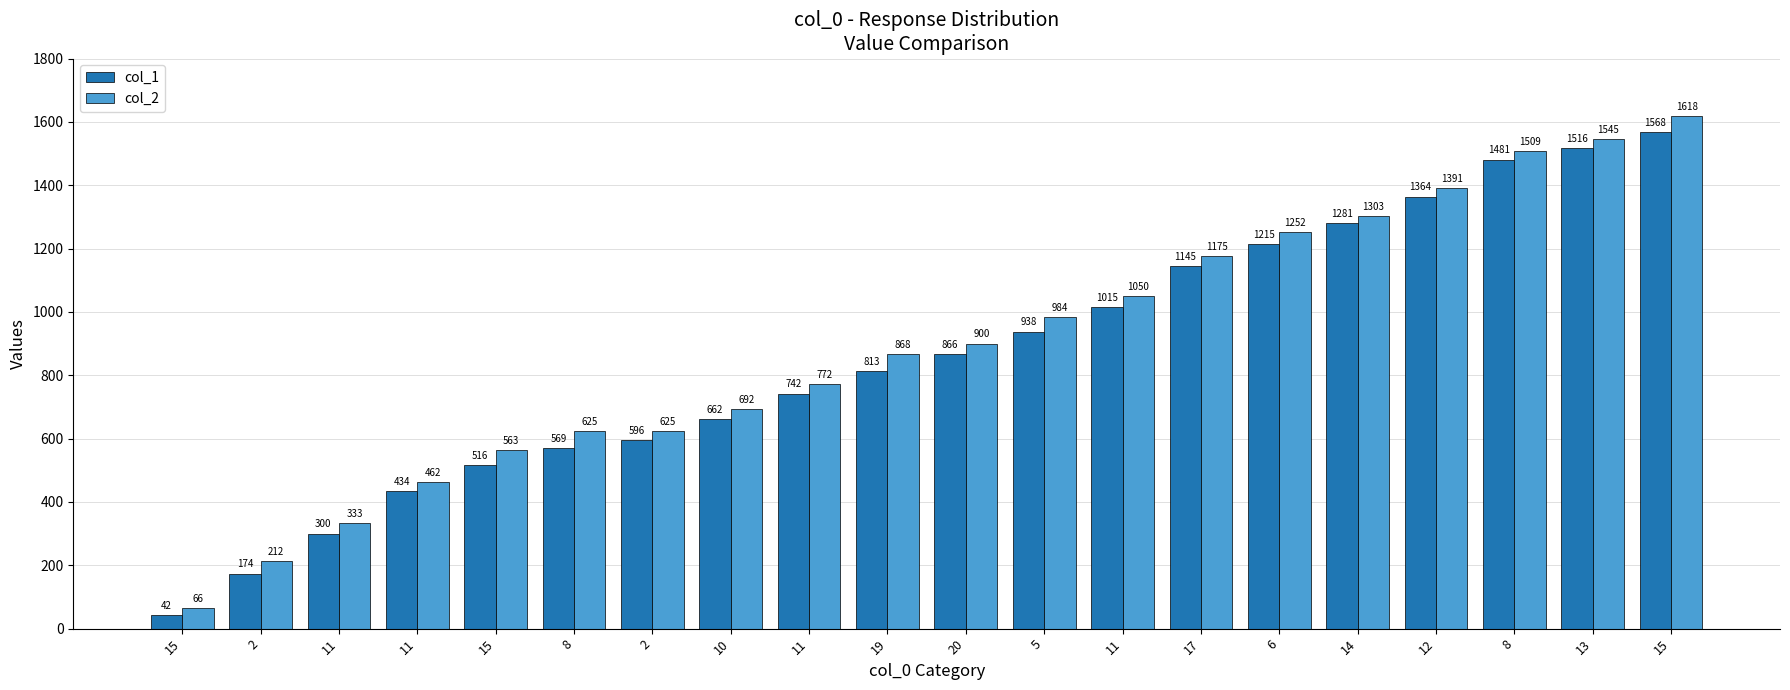

What are all the series names shown in the legend?

col_1, col_2